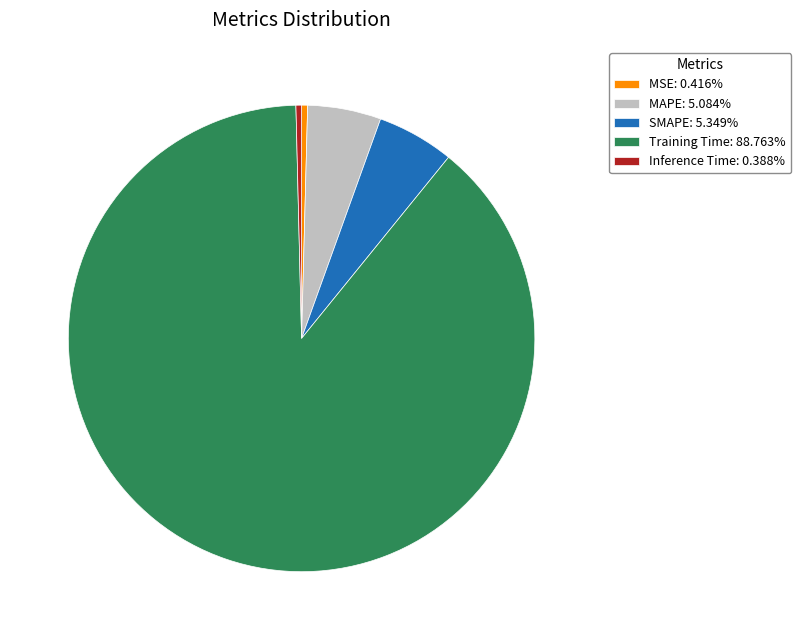

Combined, do MAPE and Inference Time account for over 50%?

No